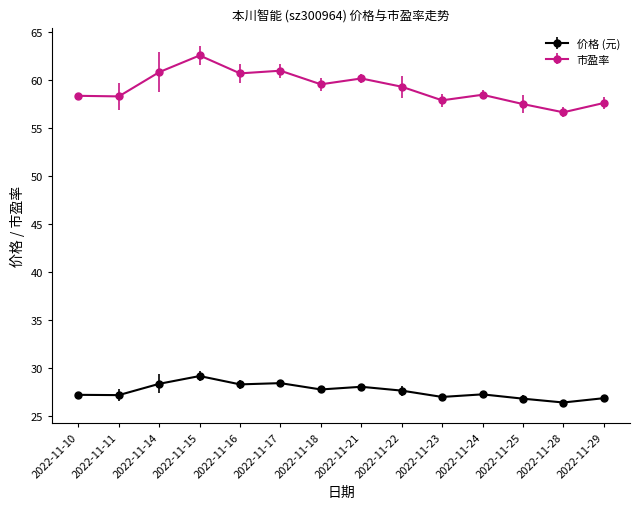

What is the difference between the highest and lowest values at 2022-11-18?

31.8